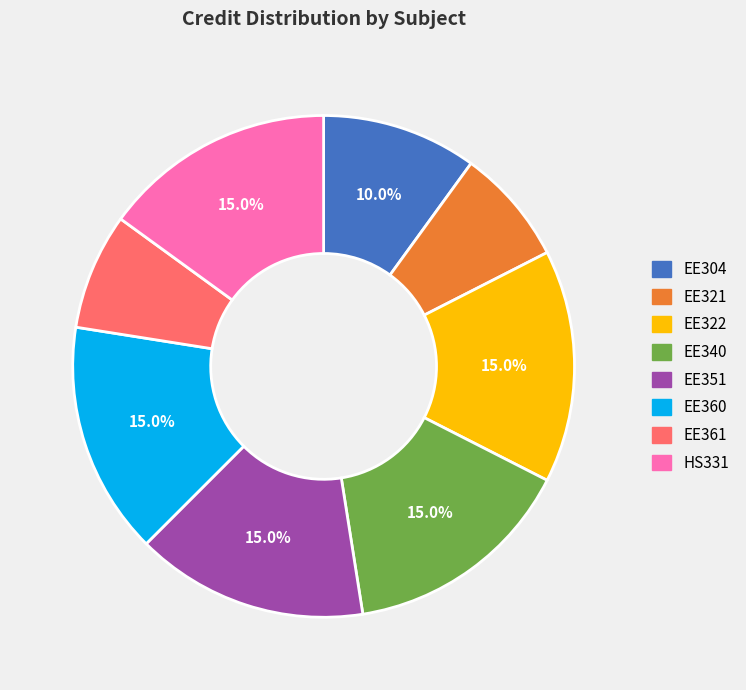

Is there any slice that represents more than half of the pie?

No